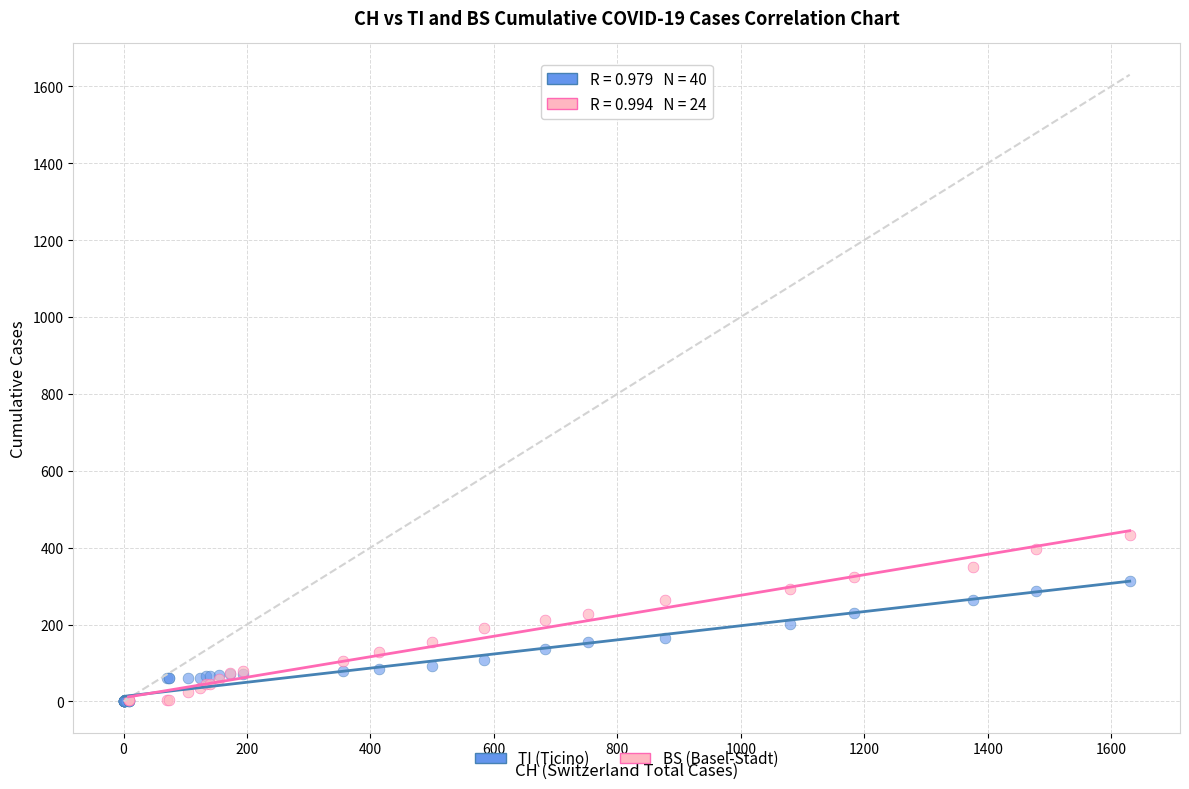

Which series contains the highest Y value?

BS (Basel-Stadt)